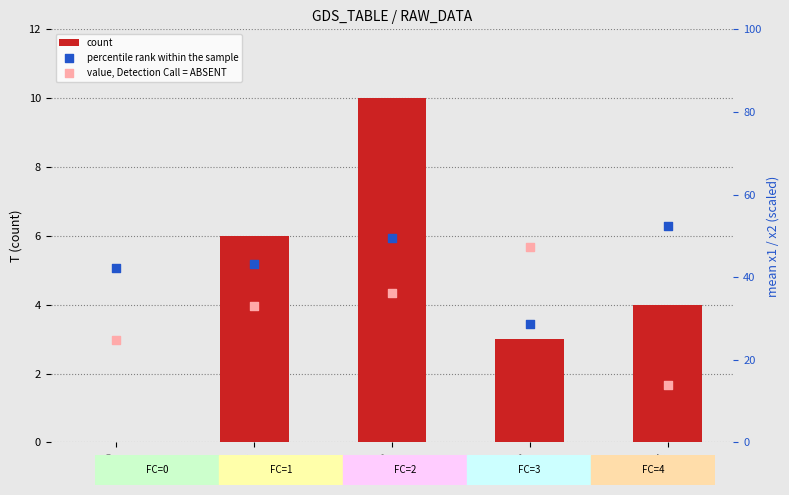

Which series has the largest total across all categories?

percentile rank within the sample